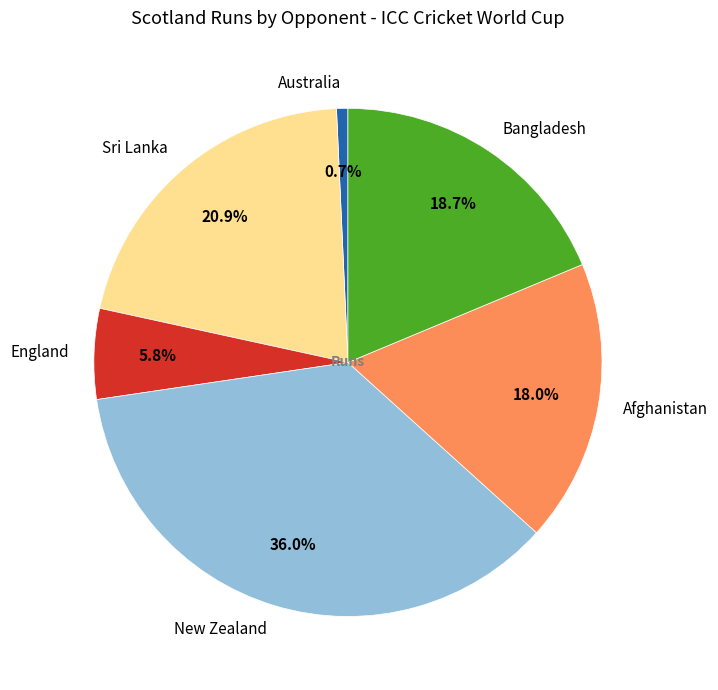

Combined, what portion of the pie is Afghanistan and Bangladesh?

36.7%